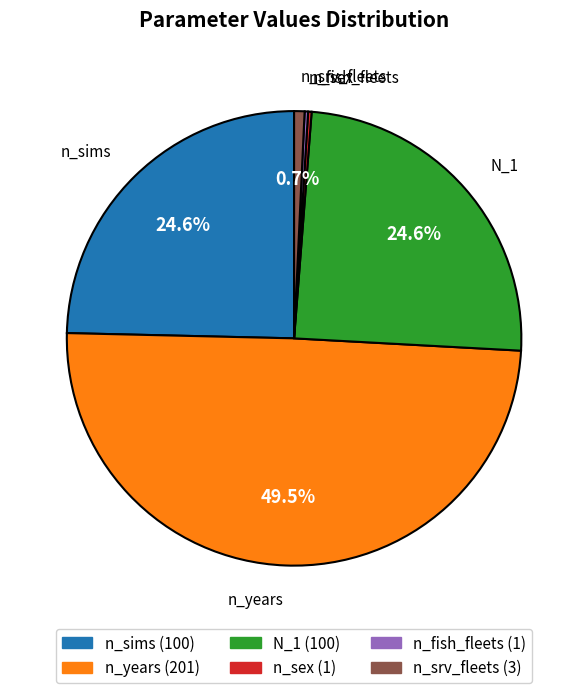

What is the largest slice in the pie chart?

n_years